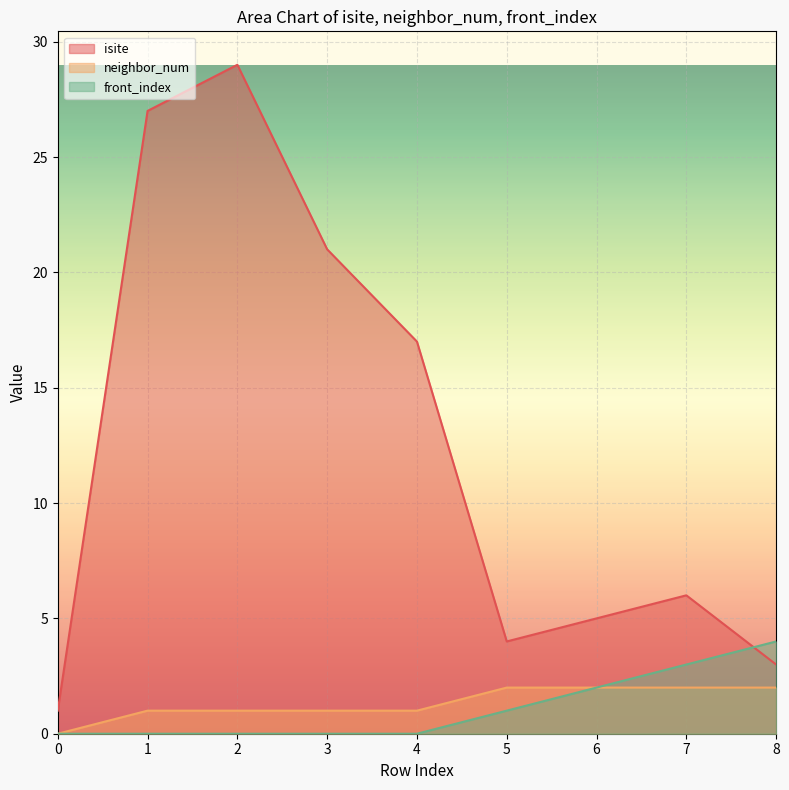

What is the difference between the highest and lowest values at 4?

17